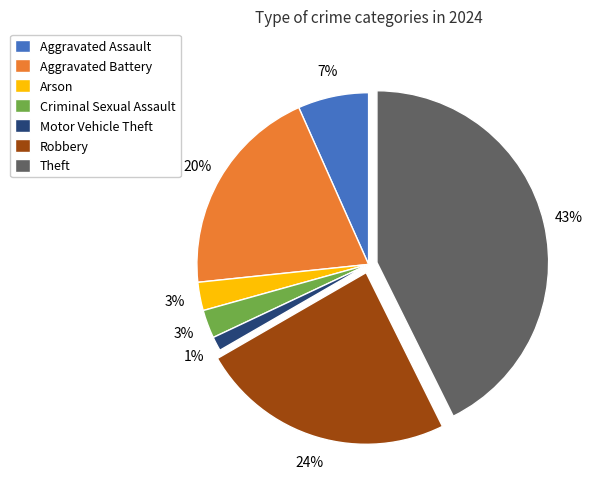

Which has a higher value, Theft or Robbery?

Theft